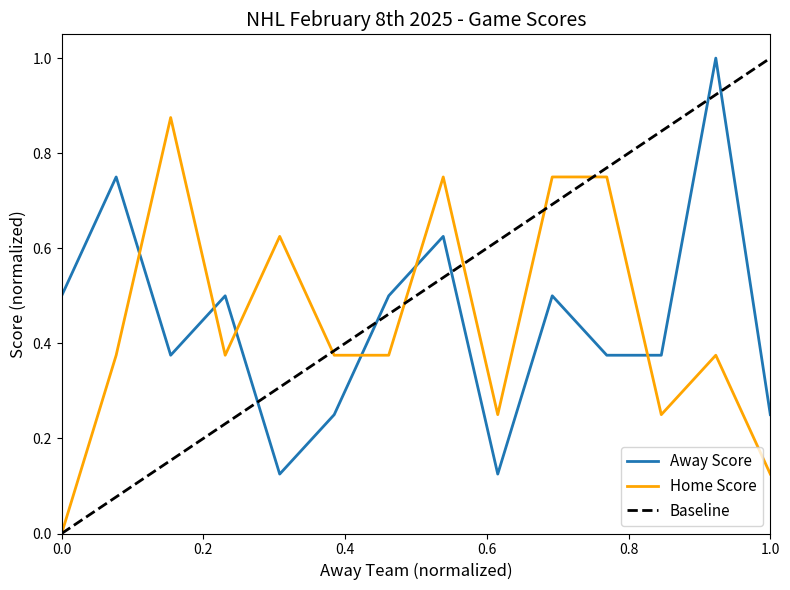

How many intersections are there between Away Score and Home Score?

6